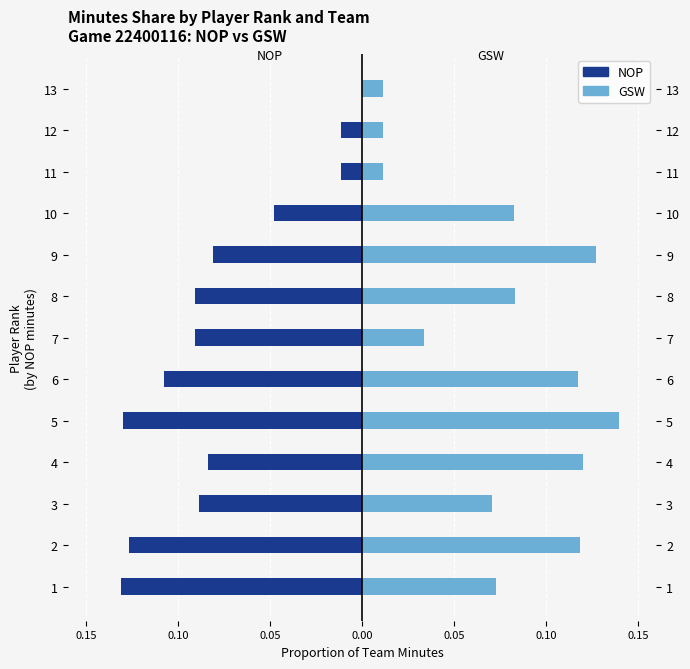

How many bars are there in each group?

2